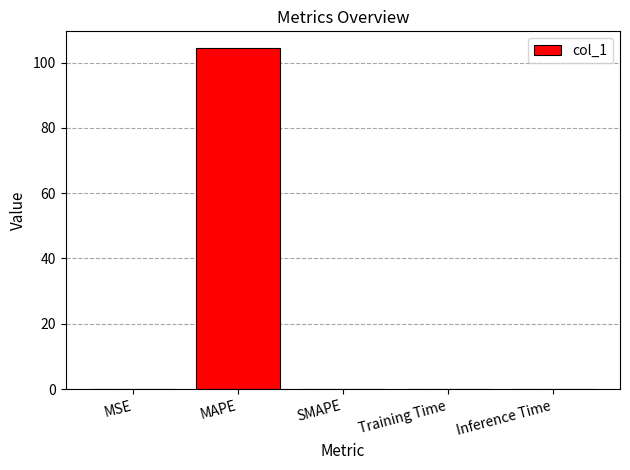

The value at MAPE is 71.0. True or false?

False